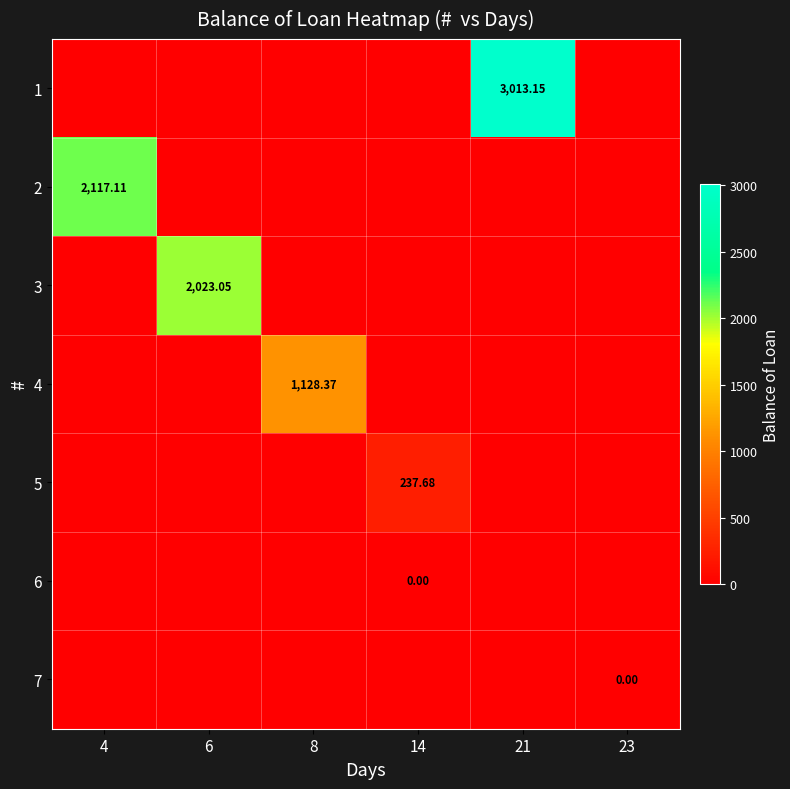

At 4, list the series in order from largest to smallest.

2, 1, 3, 4, 5, 6, 7